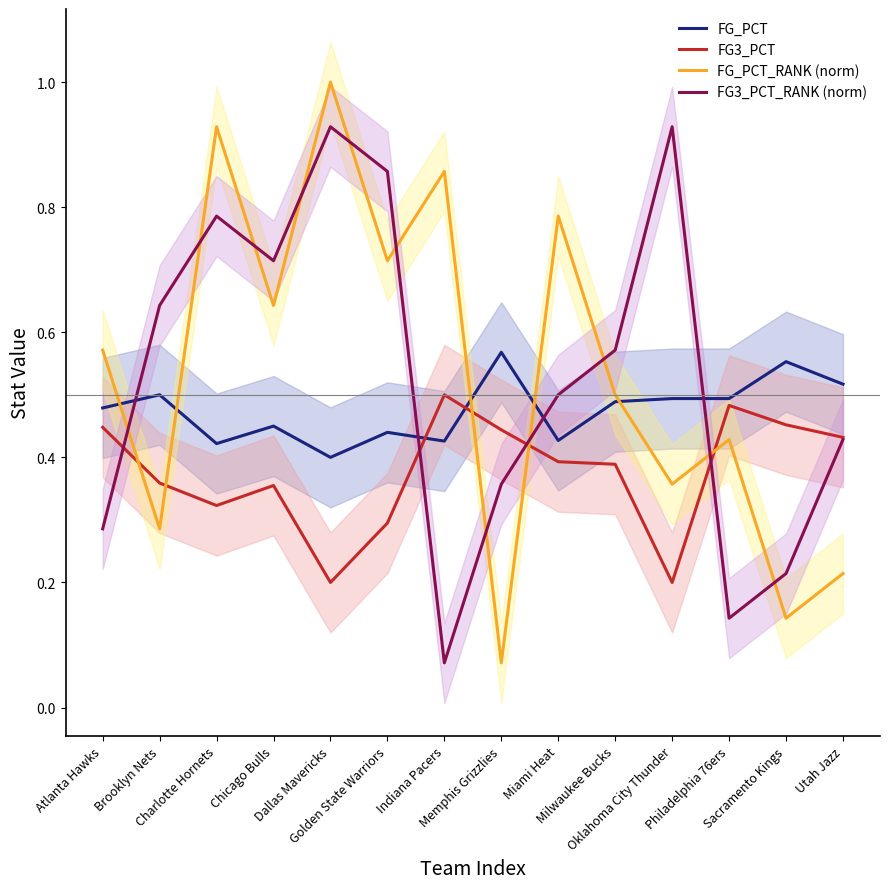

True or false: FG_PCT has more than 1 interior local peaks.

True